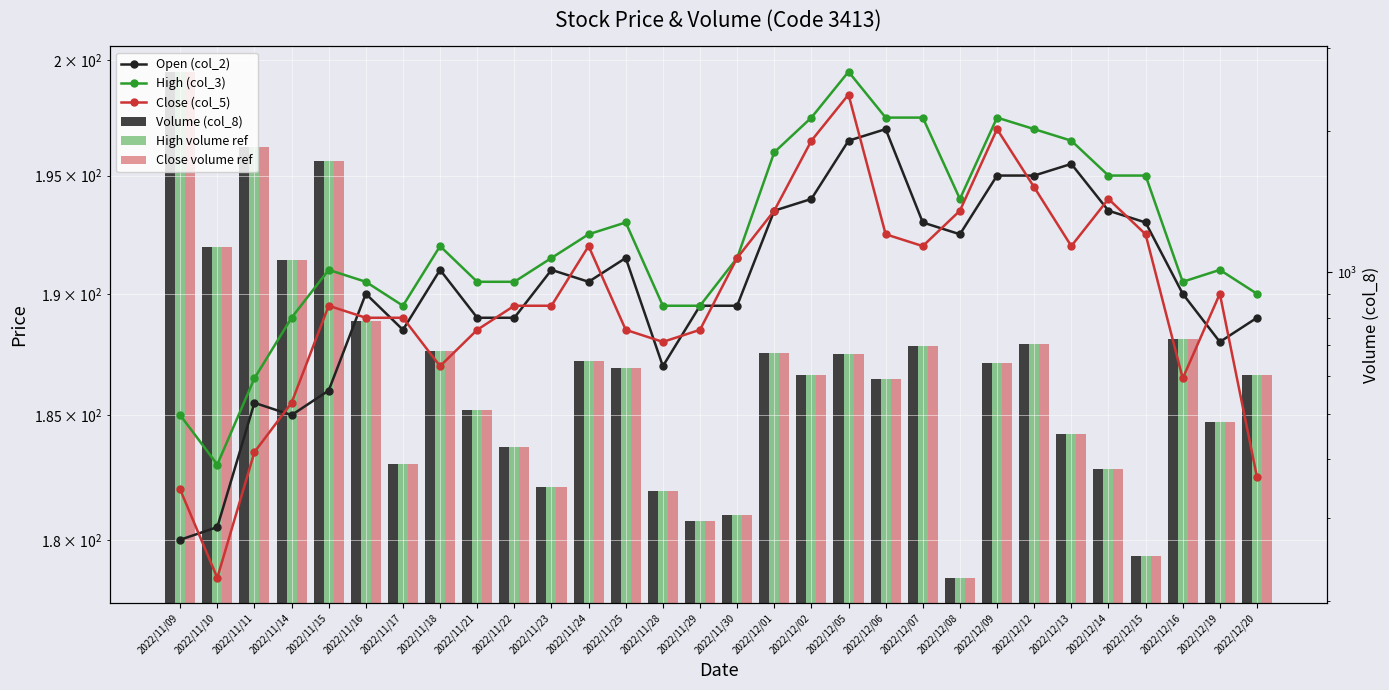

What is the value of the High volume ref bar at the 24th from the left?

704.4